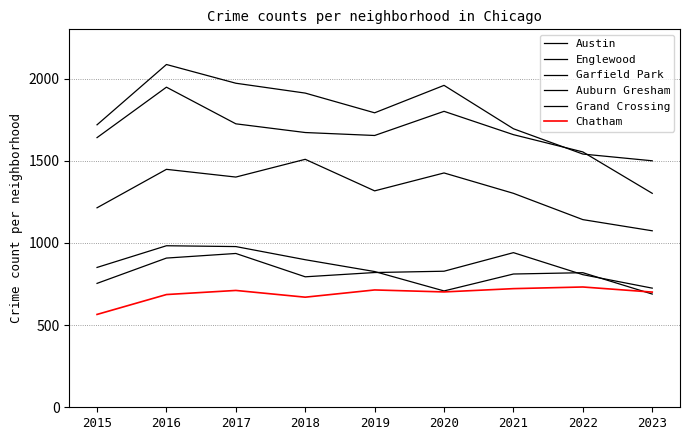

Is this an area chart (filled region under the line)?

No